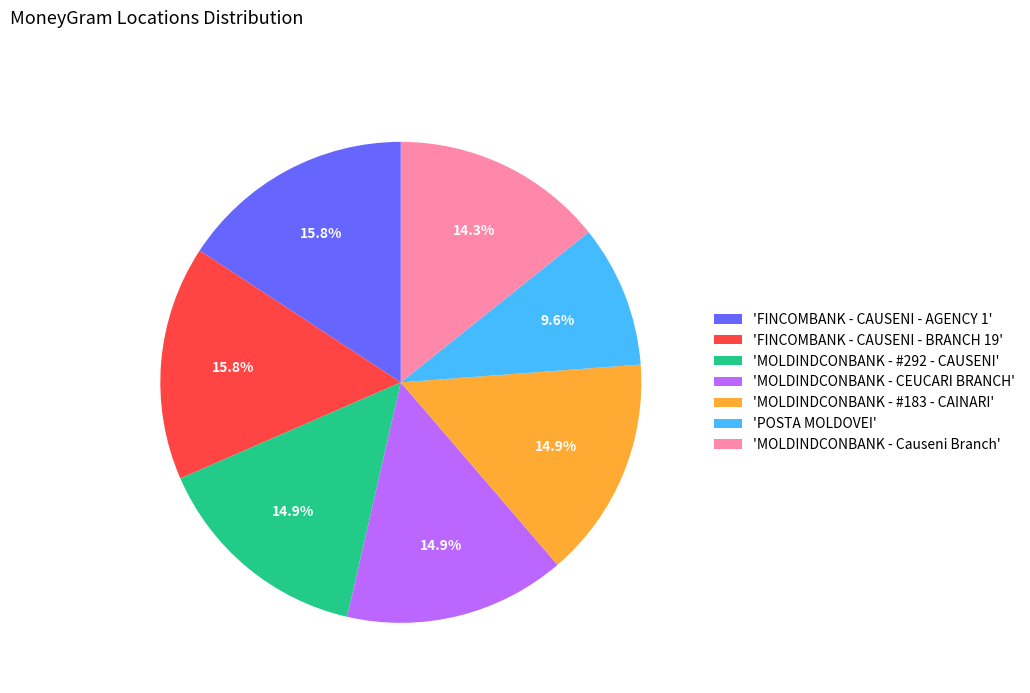

Do 'FINCOMBANK - CAUSENI - AGENCY 1' and 'MOLDINDCONBANK - #292 - CAUSENI' together represent more than half of the pie?

No